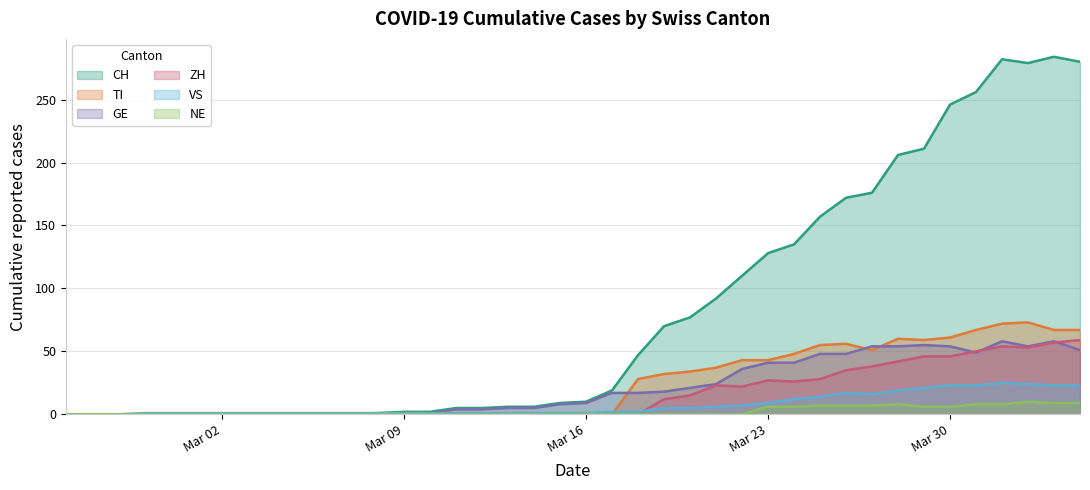

At which category does TI reach its first local valley?

2020-03-27